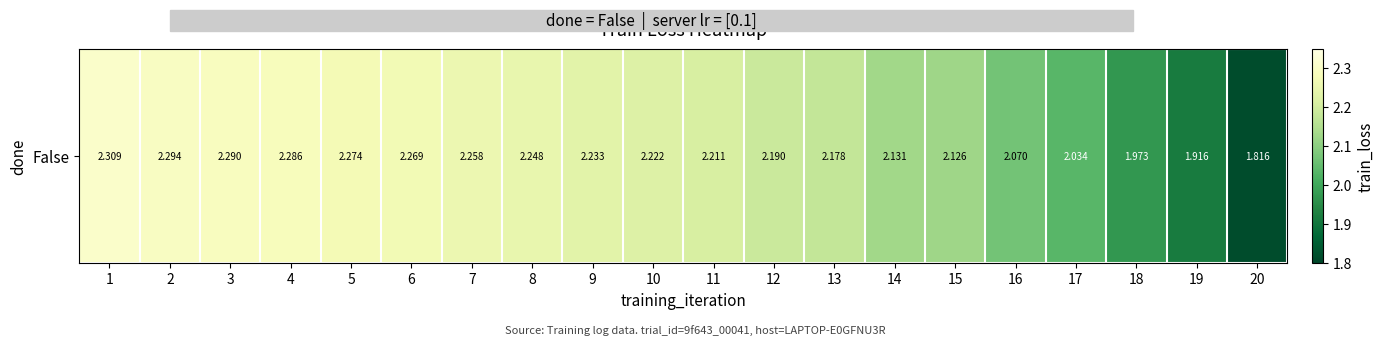

List the labels in order of value, largest first.

1, 2, 3, 4, 5, 6, 7, 8, 9, 10, 11, 12, 13, 14, 15, 16, 17, 18, 19, 20